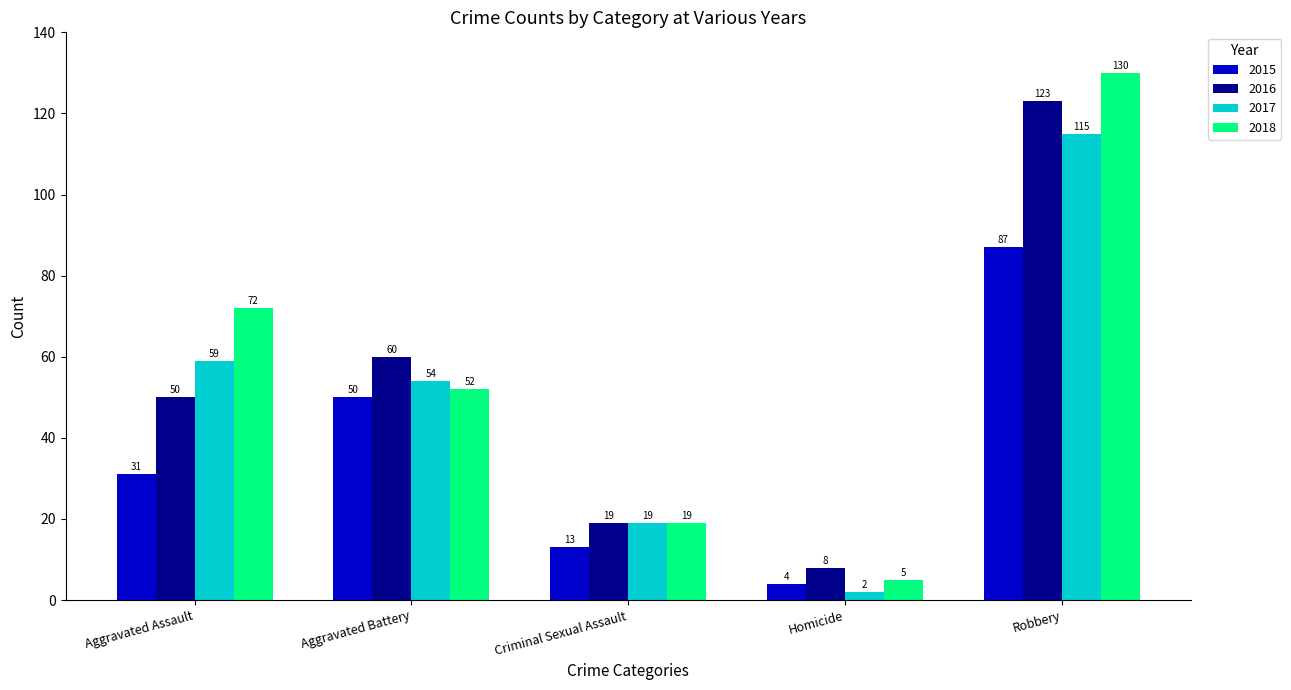

Which category has the highest value across all series?

Robbery